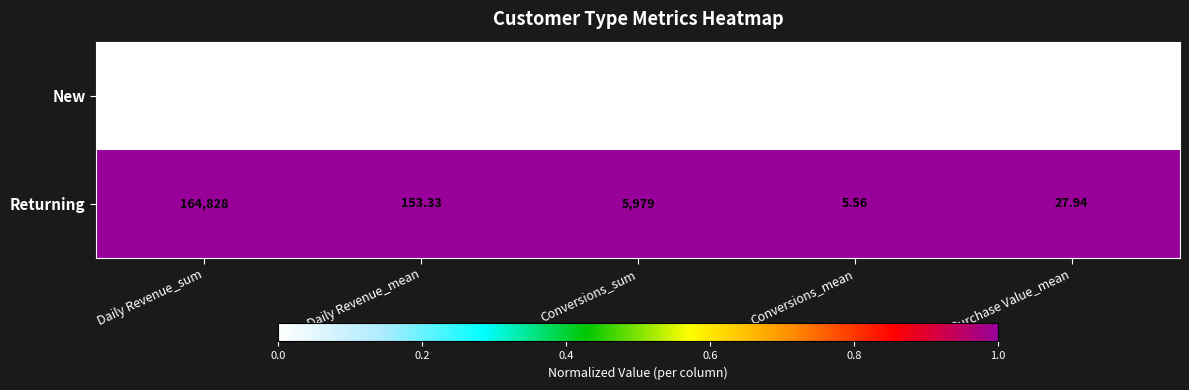

List the series in order of their overall mean, lowest first.

New, Returning